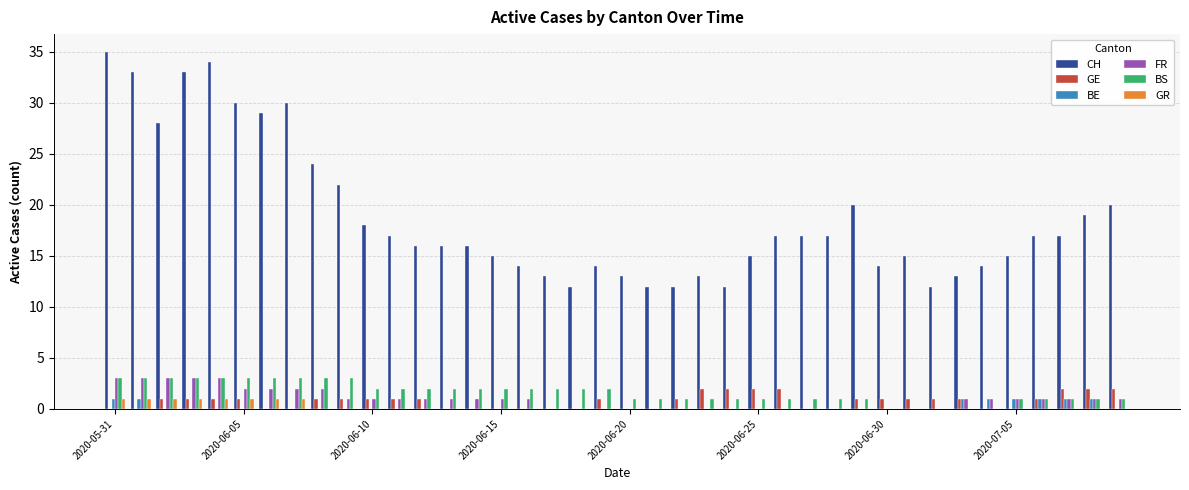

What is the maximum value shown in the chart?

35